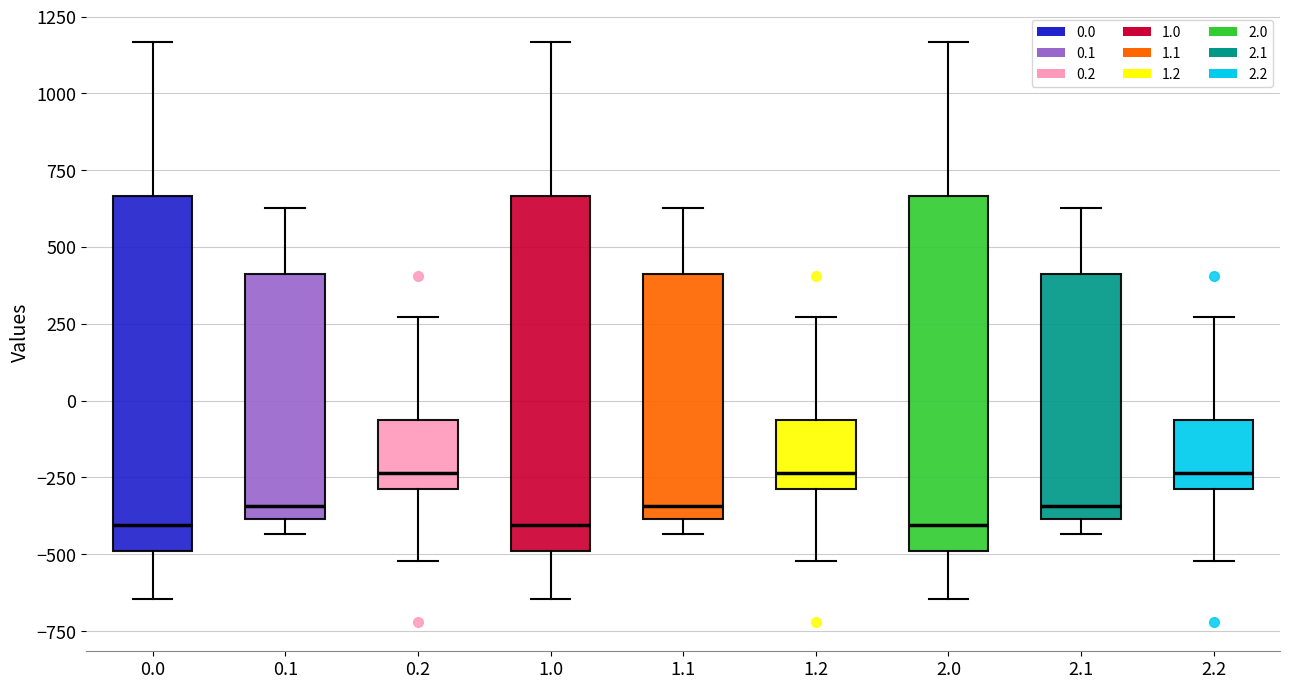

Reading left to right, transcribe this box plot: for each box, give where its median line is, the range the box spans, and where its two whiskers end, as read against the y-axis. The values are not printed on the chart, so give them approximately, as read against the axis.

0.0: median -400, box -500 to 650, whiskers -650 to 1150
0.1: median -350, box -400 to 400, whiskers -450 to 650
0.2: median -250, box -300 to -50, whiskers -500 to 250
1.0: median -400, box -500 to 650, whiskers -650 to 1150
1.1: median -350, box -400 to 400, whiskers -450 to 650
1.2: median -250, box -300 to -50, whiskers -500 to 250
2.0: median -400, box -500 to 650, whiskers -650 to 1150
2.1: median -350, box -400 to 400, whiskers -450 to 650
2.2: median -250, box -300 to -50, whiskers -500 to 250